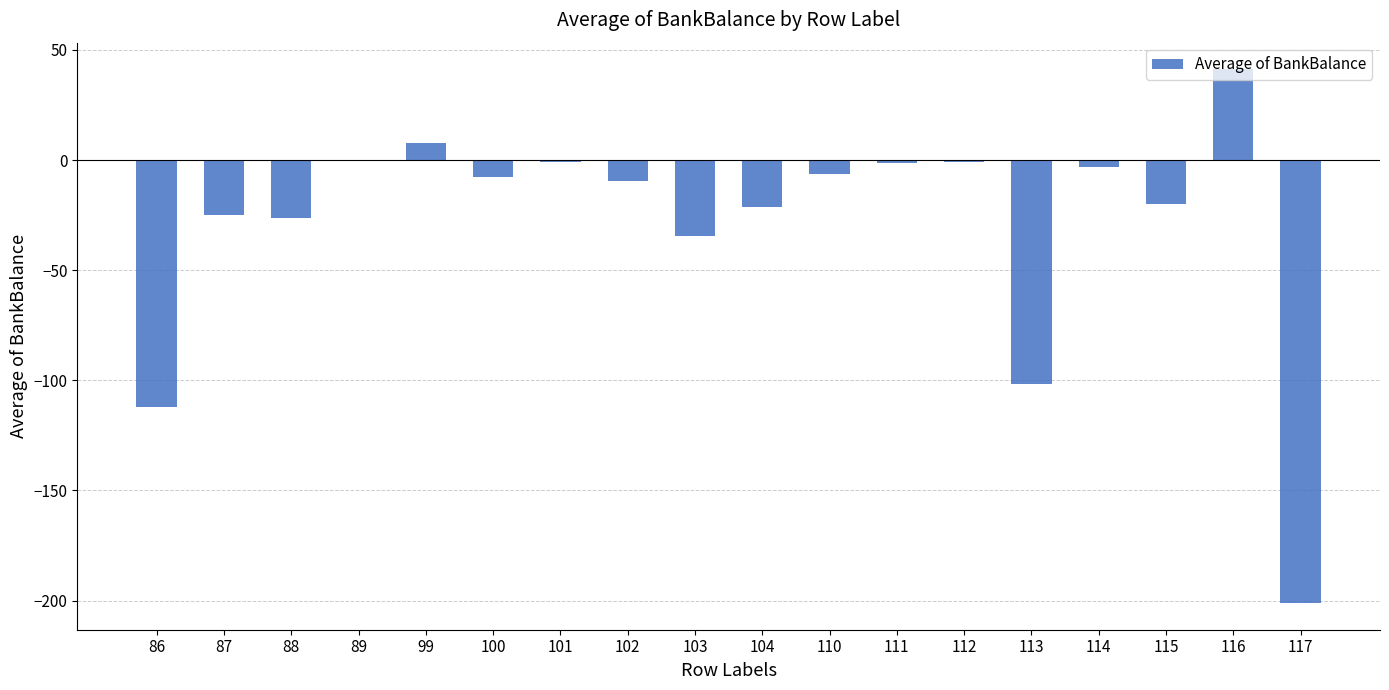

Between 88 and 99, which is larger?

99